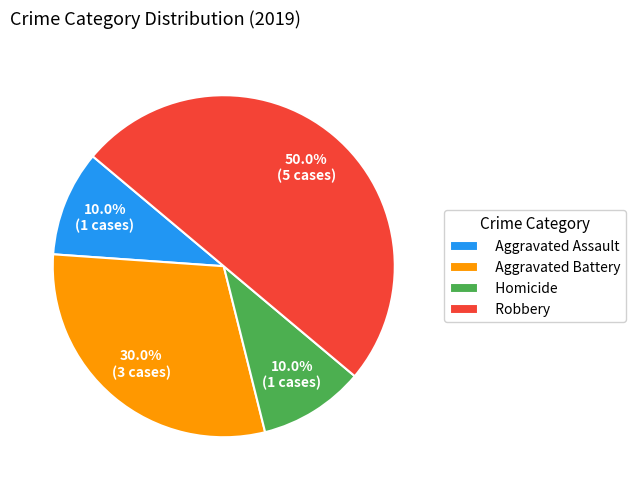

What is the largest slice in the pie chart?

Robbery